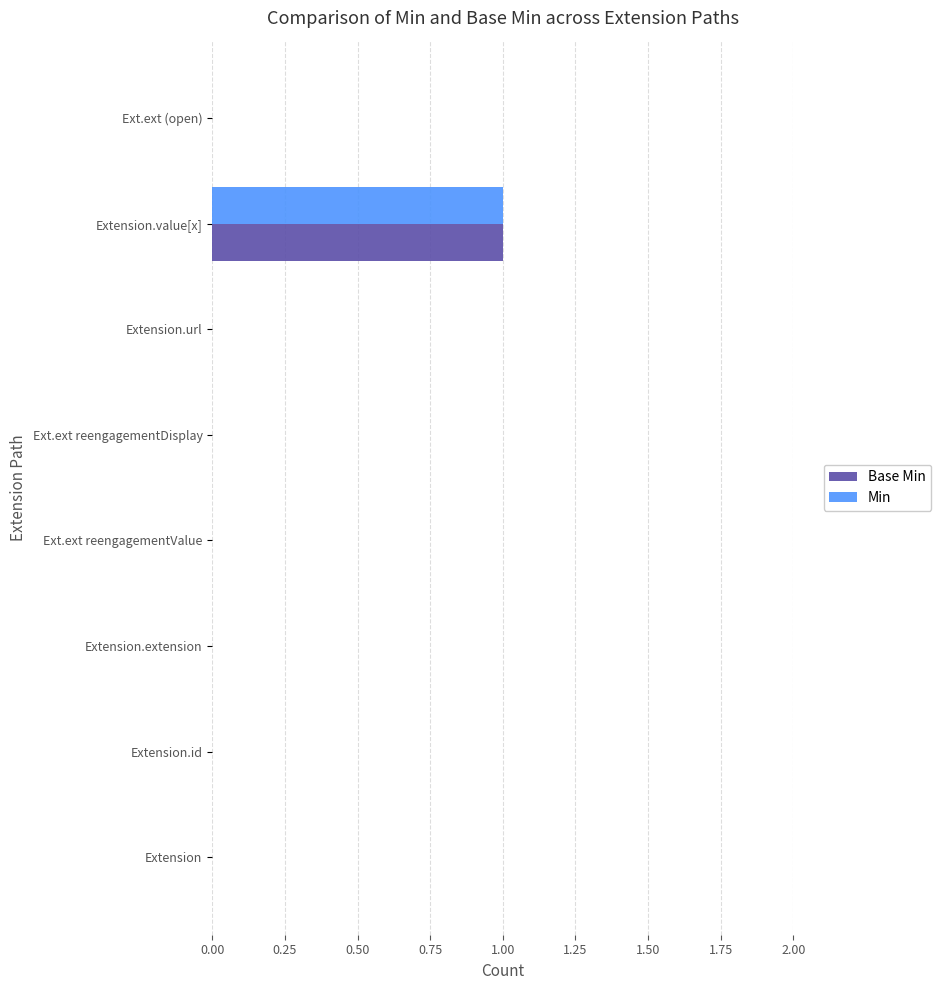

The Min series shows 0 at Extension.url. True or false?

True